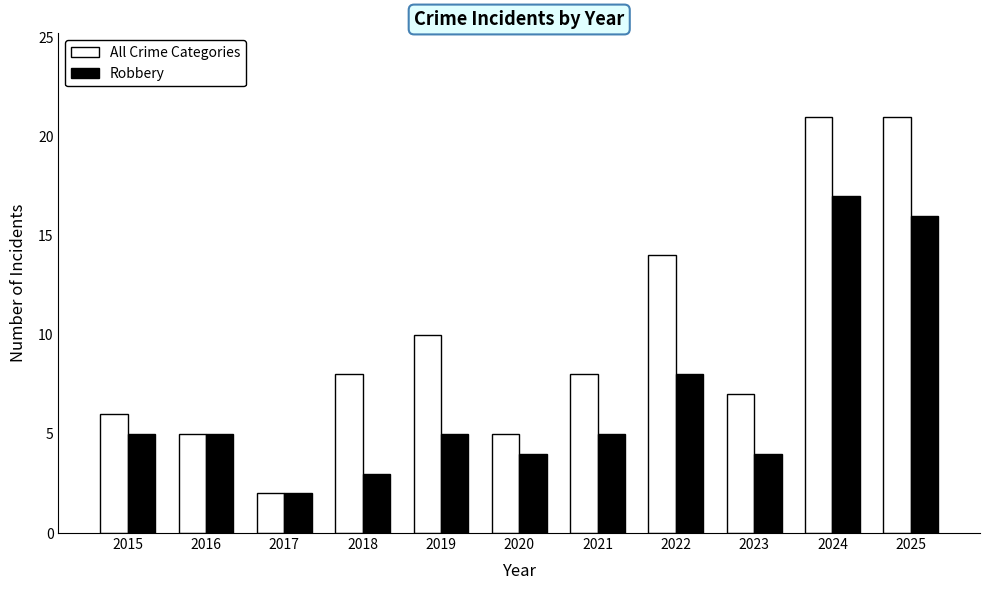

Is it true that All Crime Categories equals 5 at 2020?

True